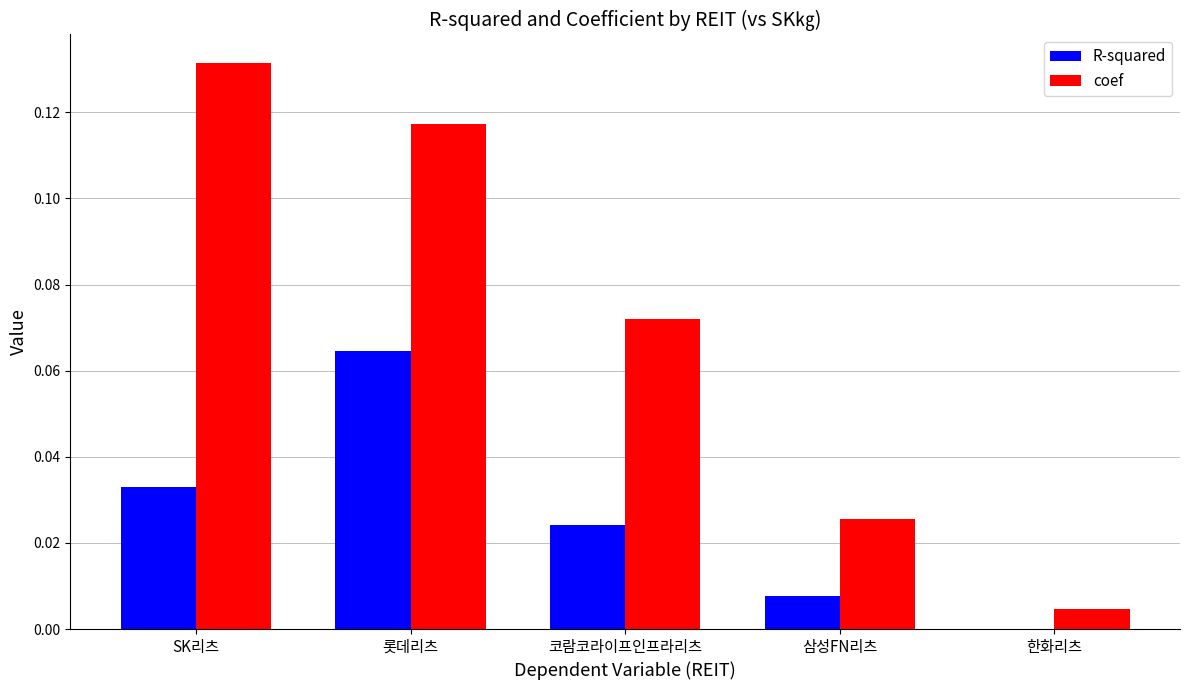

Which series has the largest total across all categories?

coef